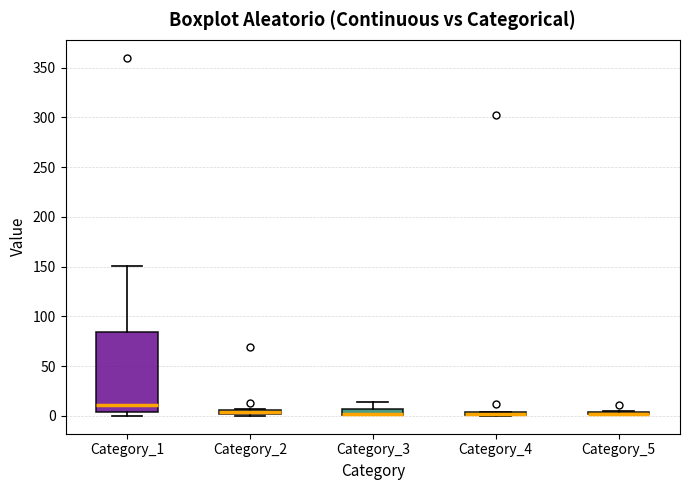

Which box is the tallest, from its lower edge to its upper edge?

Category_1